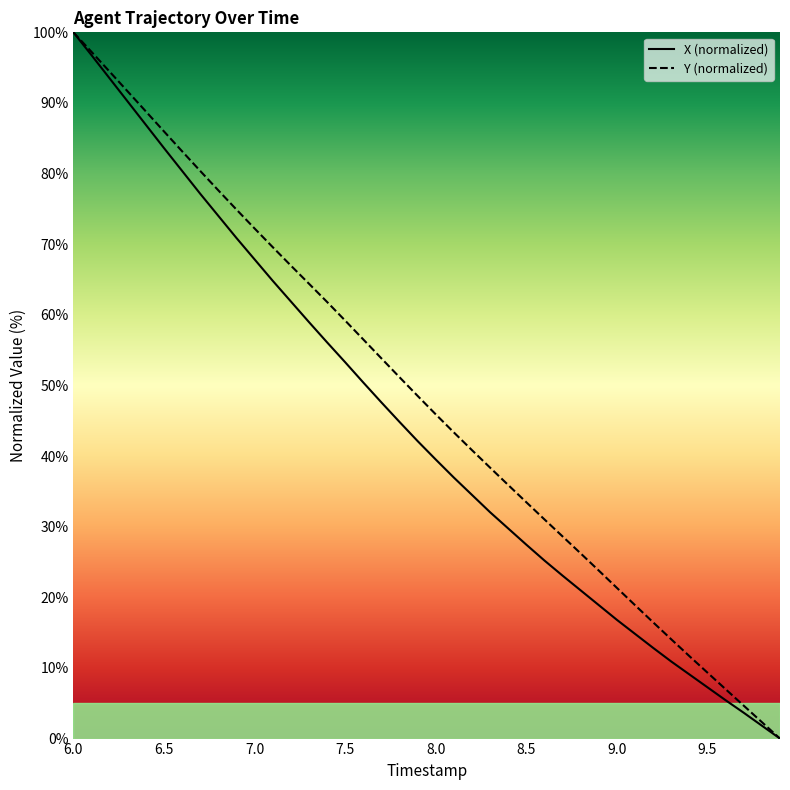

At which category is the sum across all series the highest?

6.0